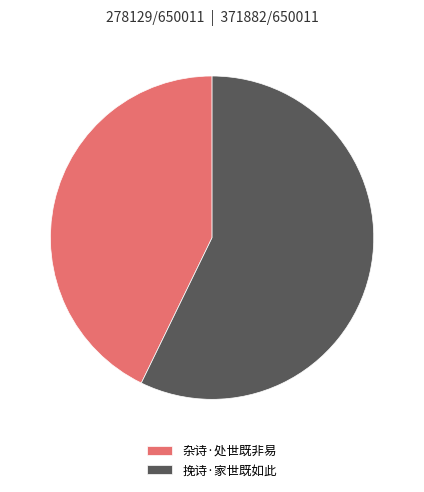

Which slice is the largest?

挽诗·家世既如此